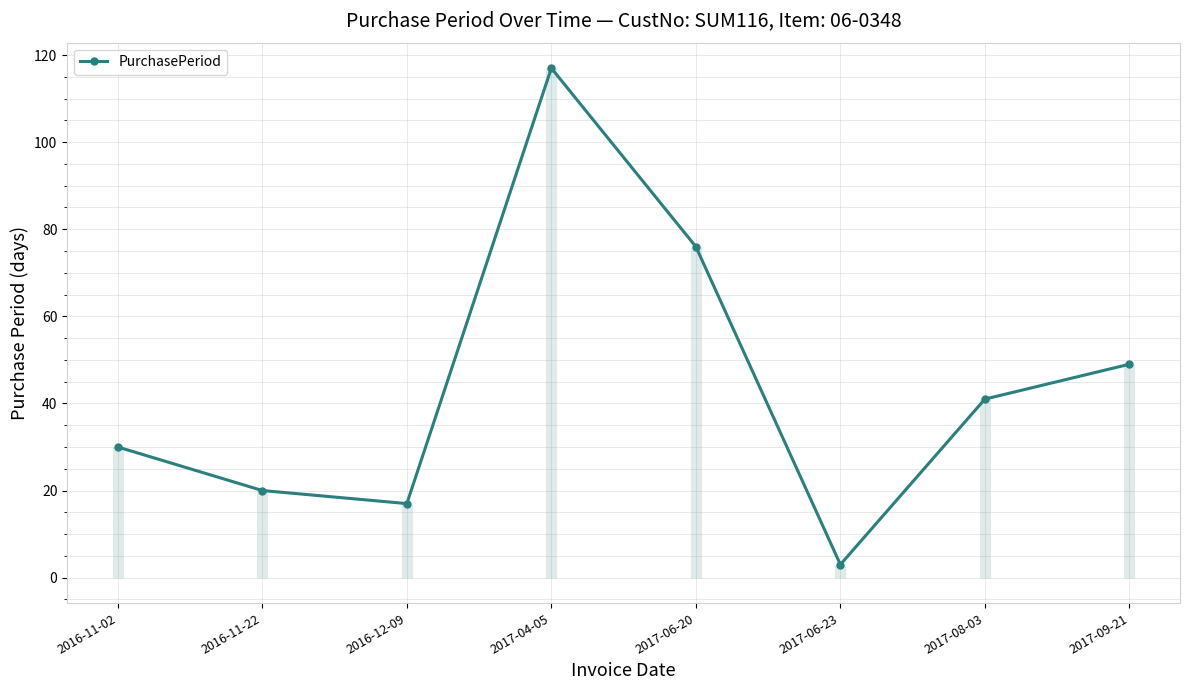

Does the chart have visible grid lines?

Yes